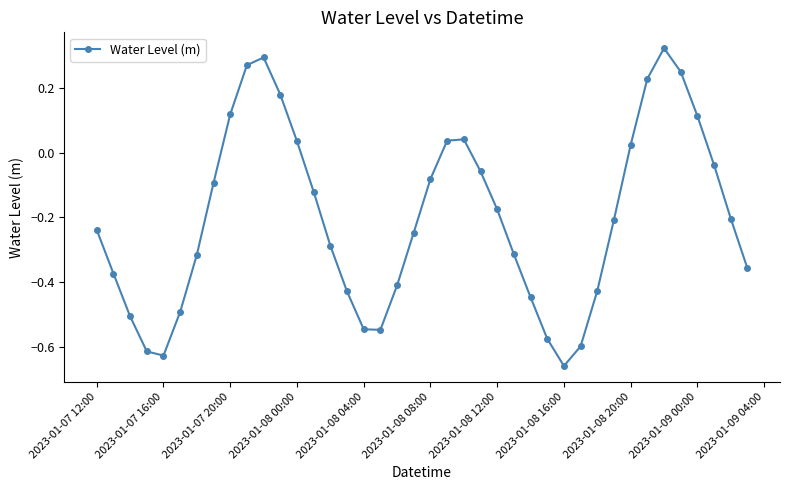

What is the difference between the second highest and second lowest values?

0.9